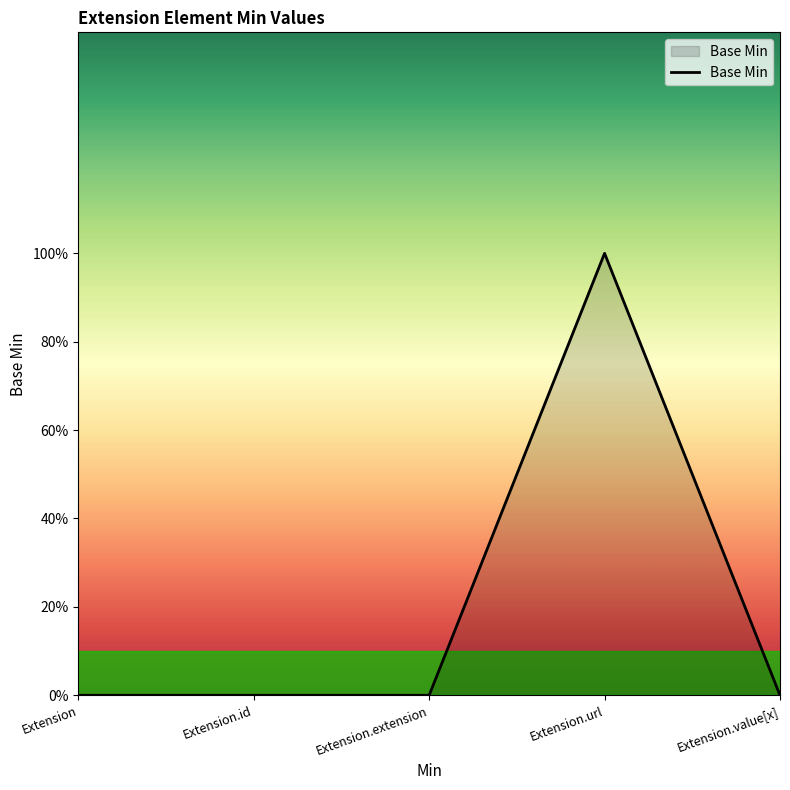

Does the chart display data point markers on the line(s)?

No